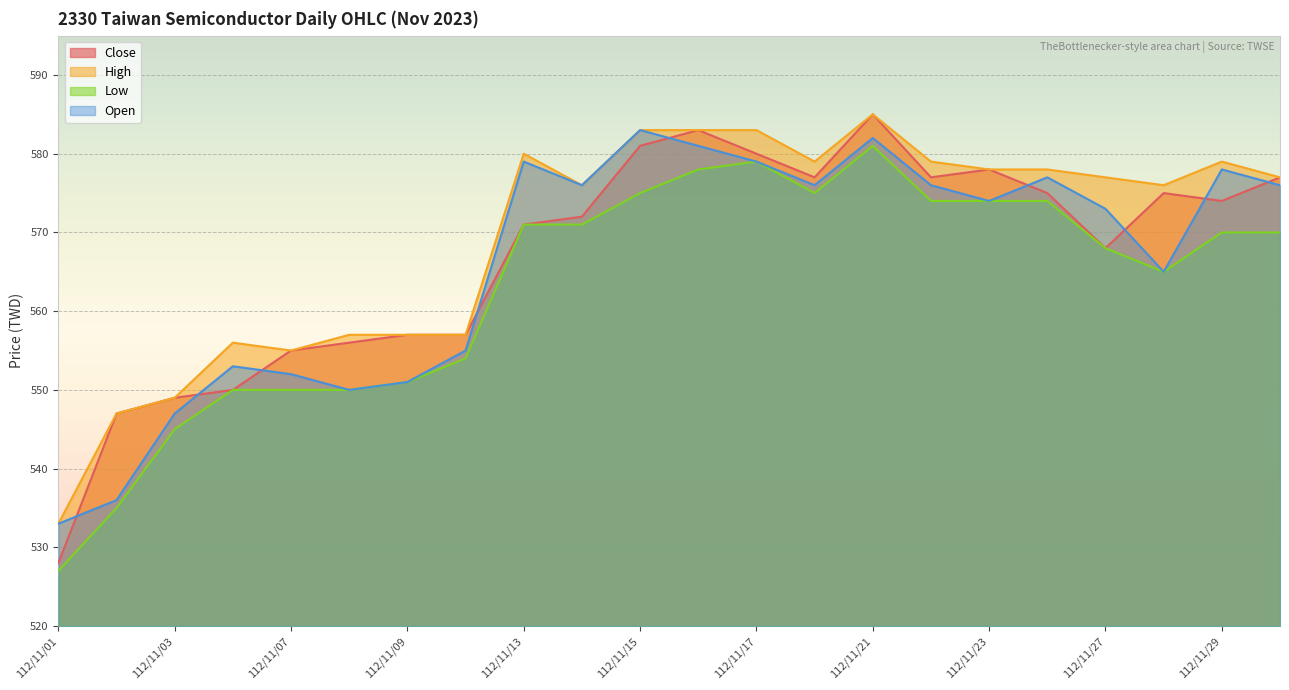

What is the smallest value displayed?

527